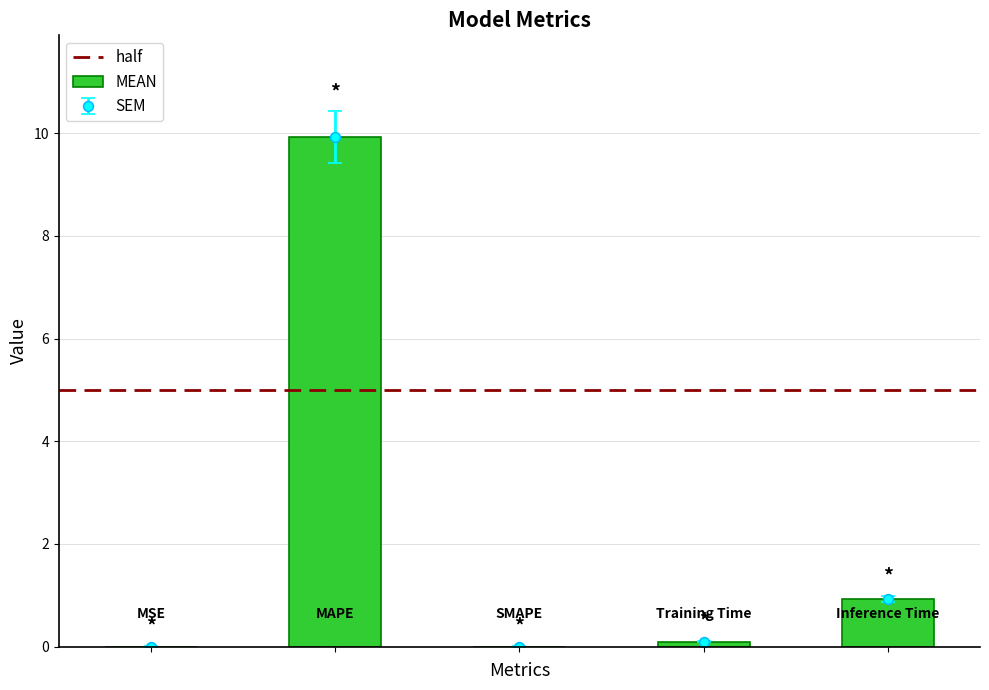

What is the sum of the values at Inference Time and MAPE?

10.8